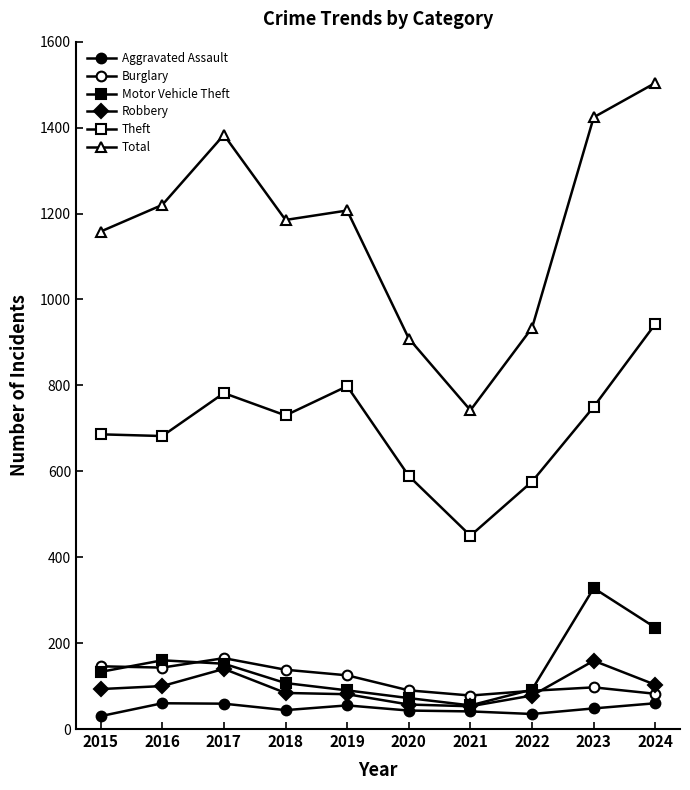

Where is Burglary nearest to the value 121?

2019